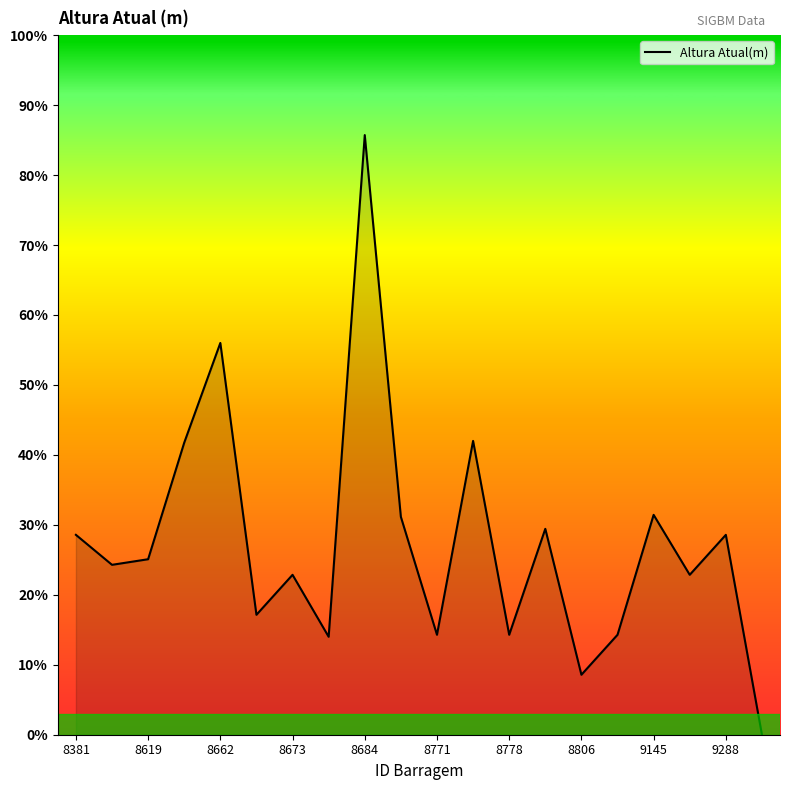

What is the maximum value shown in the chart?

85.7